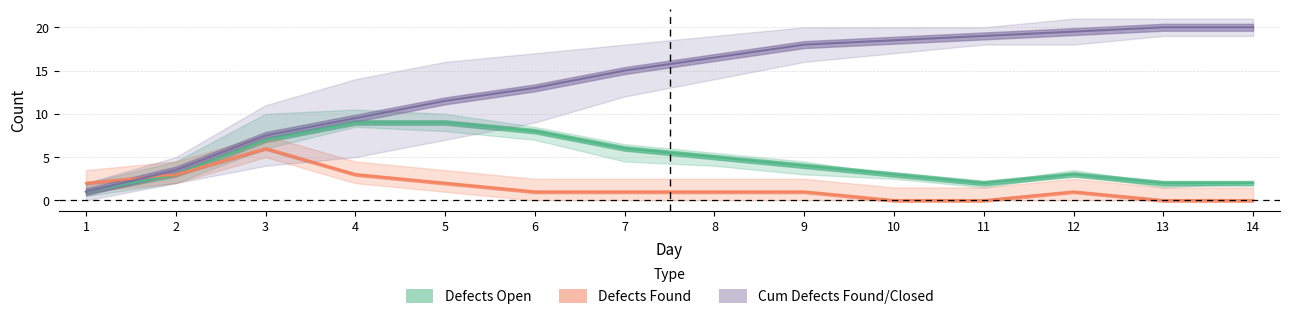

At which category is the sum across all series the highest?

12